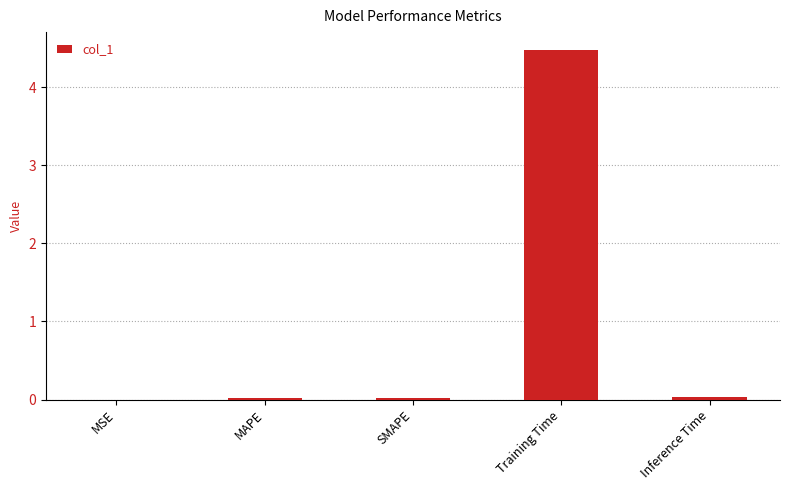

What is the sum of all values?

4.6